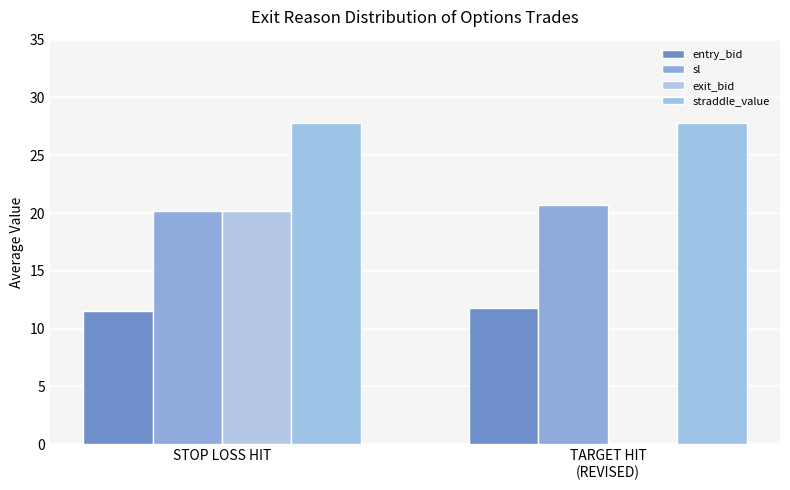

Between STOP LOSS HIT and TARGET HIT
(REVISED), which is larger?

TARGET HIT
(REVISED)